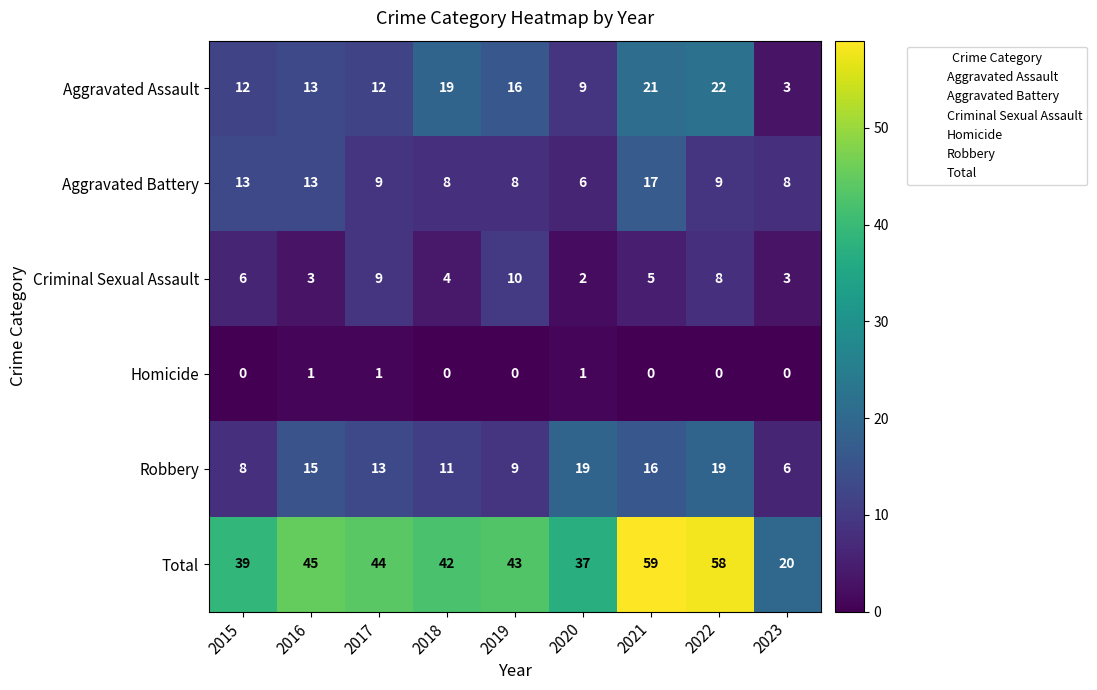

What is the difference between the maximum and second lowest values in the Criminal Sexual Assault series?

7